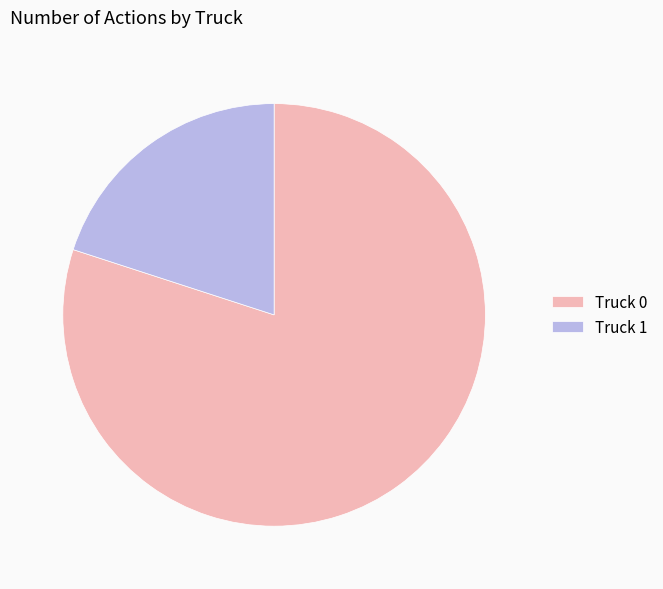

Rank the categories by value from lowest to highest.

Truck 1, Truck 0